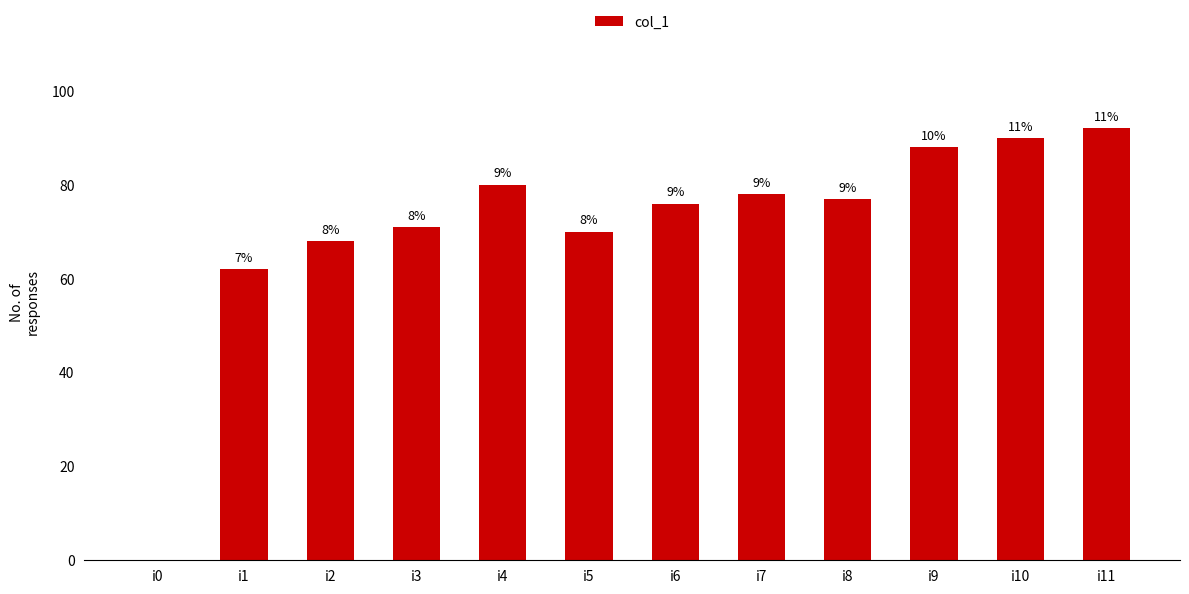

How many distinct data groups are displayed?

1